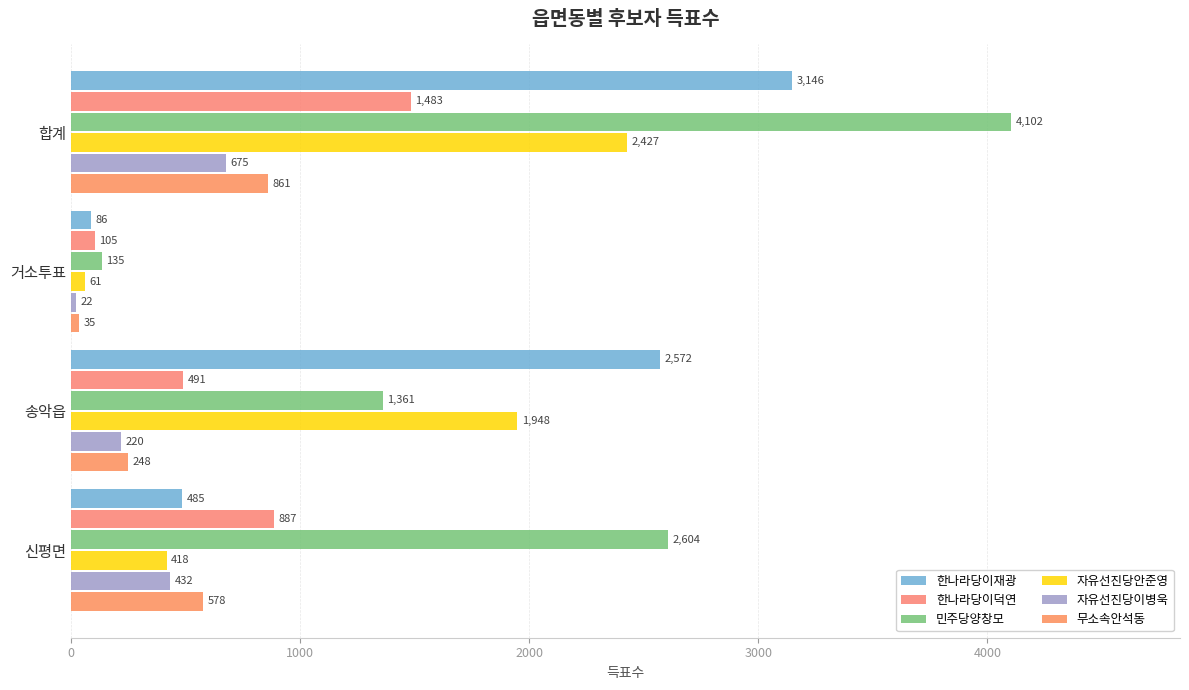

What is the average value of the 한나라당이재광 series?

1572